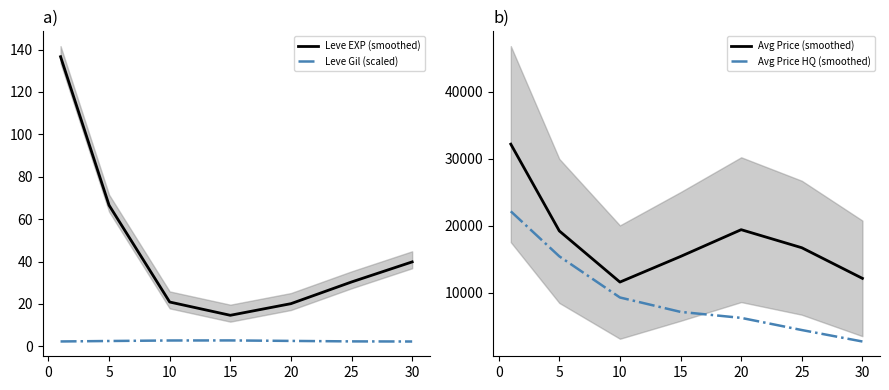

The value of Avg Price HQ (smoothed) at 15 is 7110.7. True or false?

True